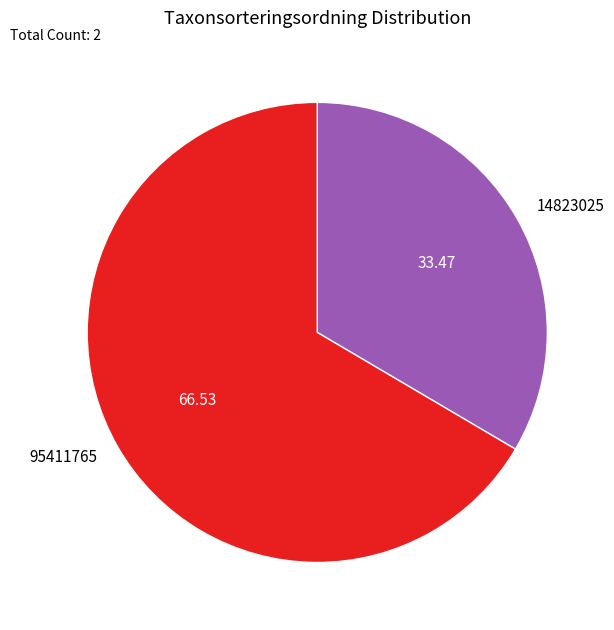

What is the majority slice?

95411765